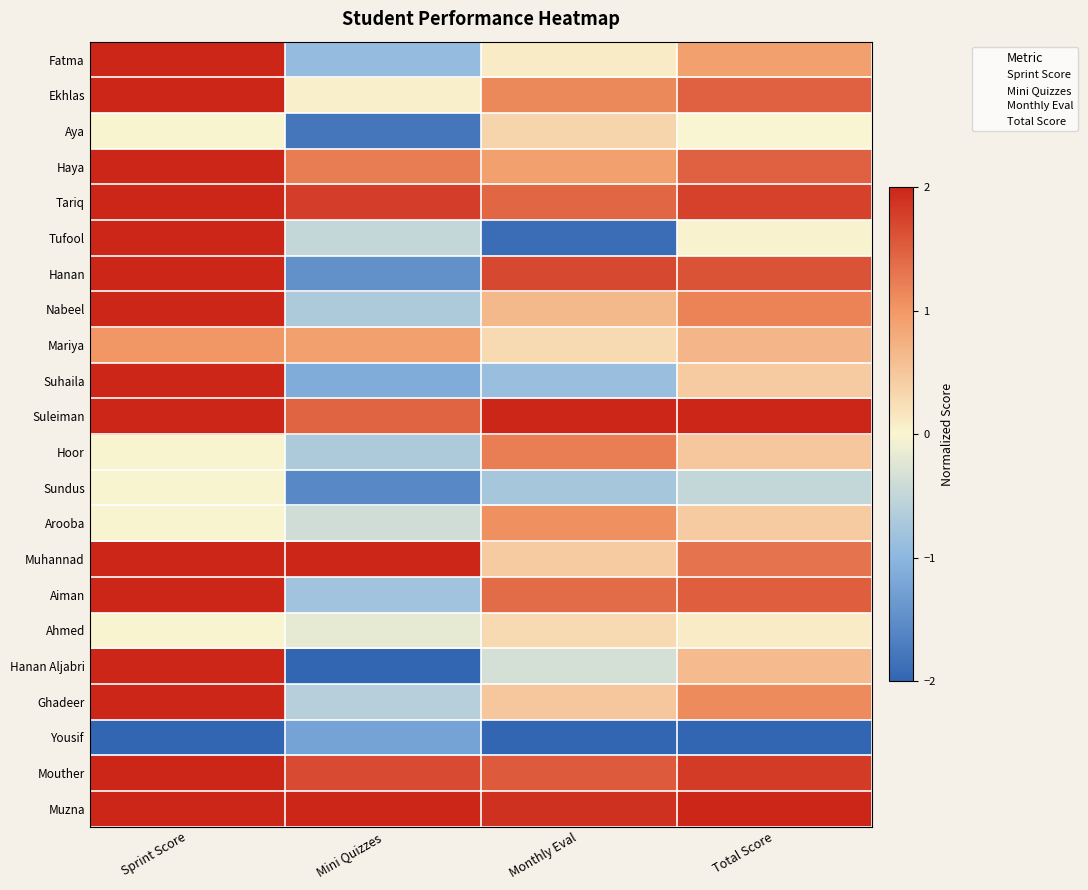

How many data points does each series have?

4